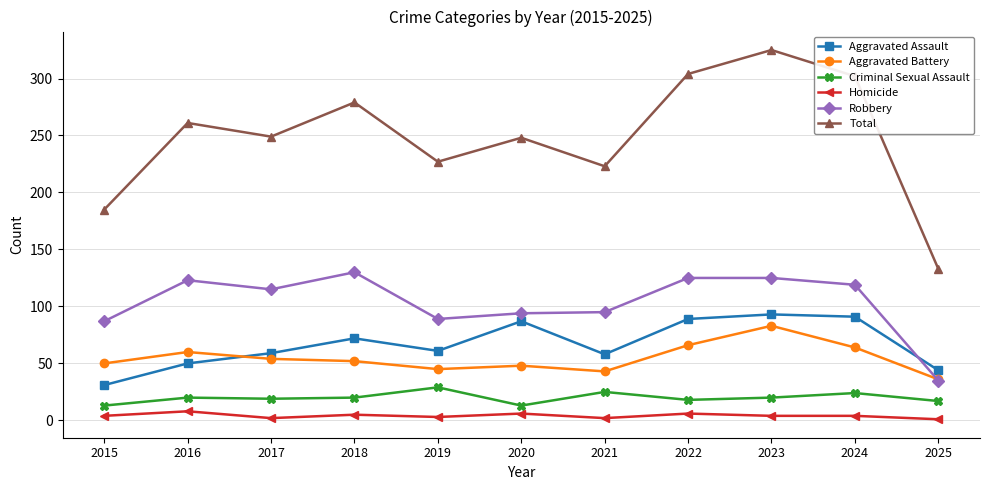

True or false: Homicide and Total intersect in this chart.

False